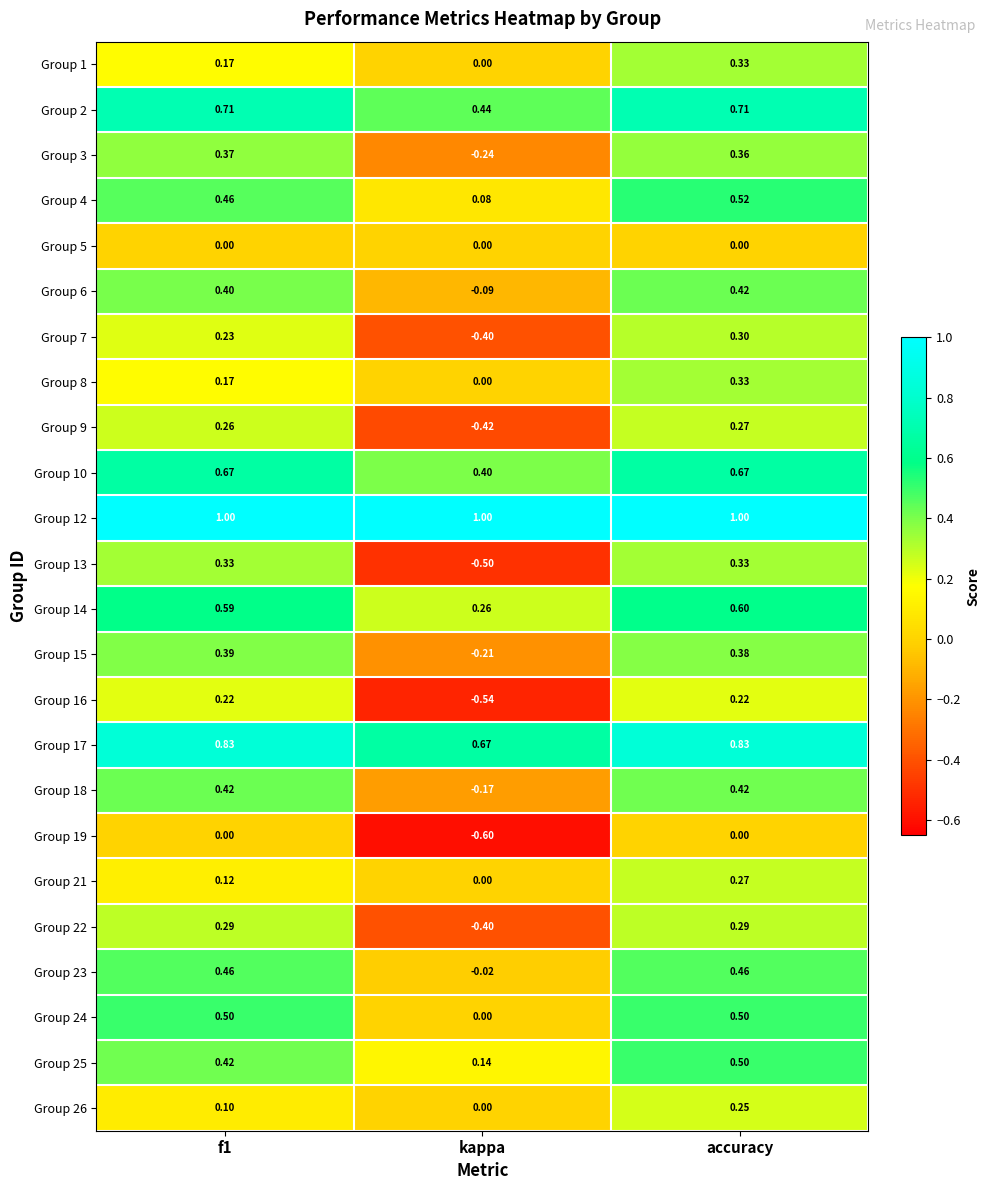

At which category is the sum across all series the highest?

accuracy